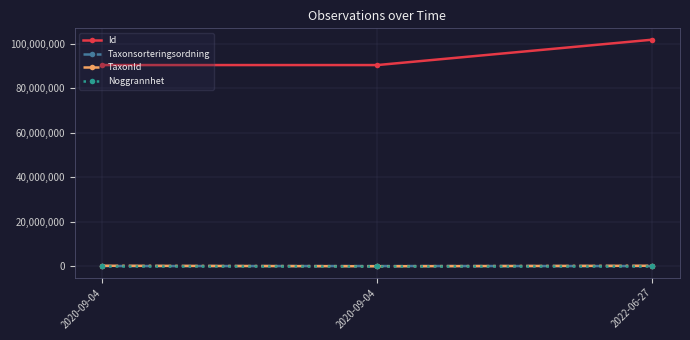

Is this an area chart (filled region under the line)?

No